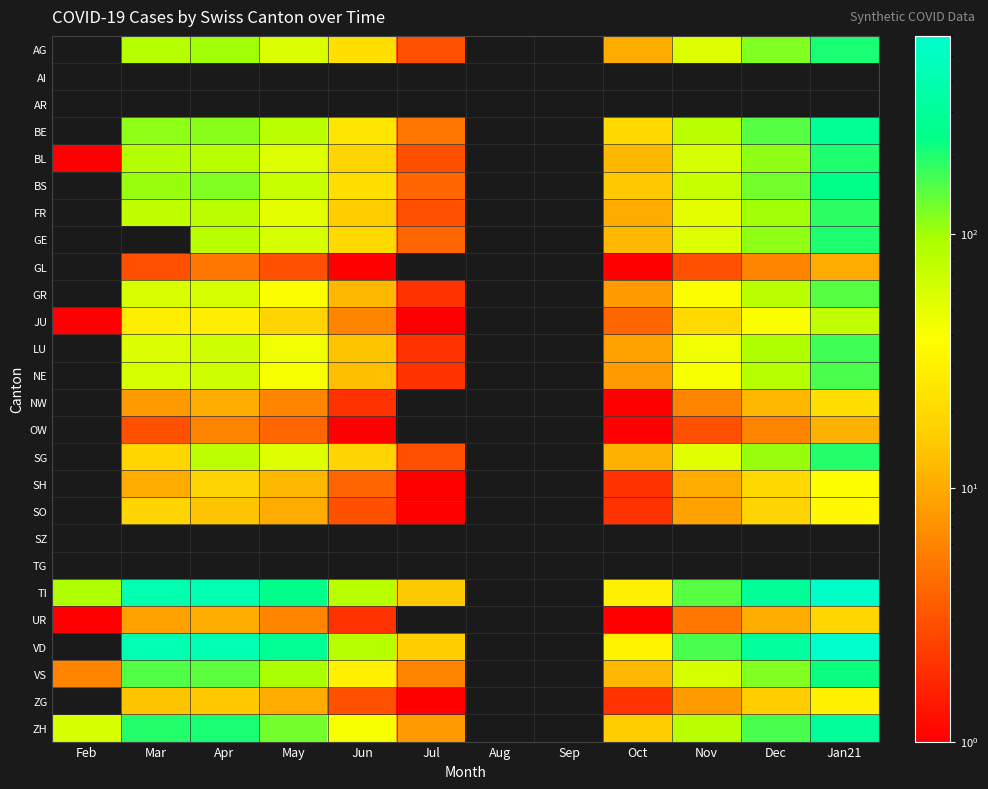

What is the difference between the highest and lowest values at Oct?

31.0